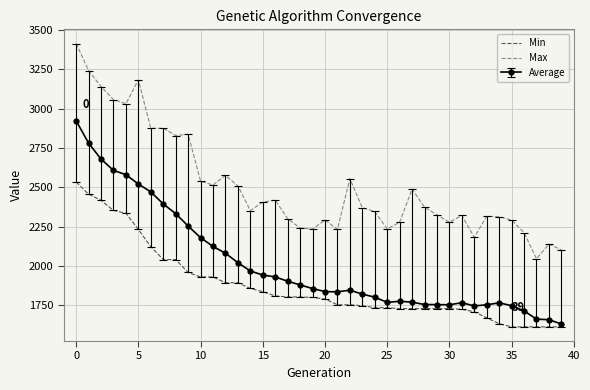

True or false: Min and Max intersect in this chart.

False